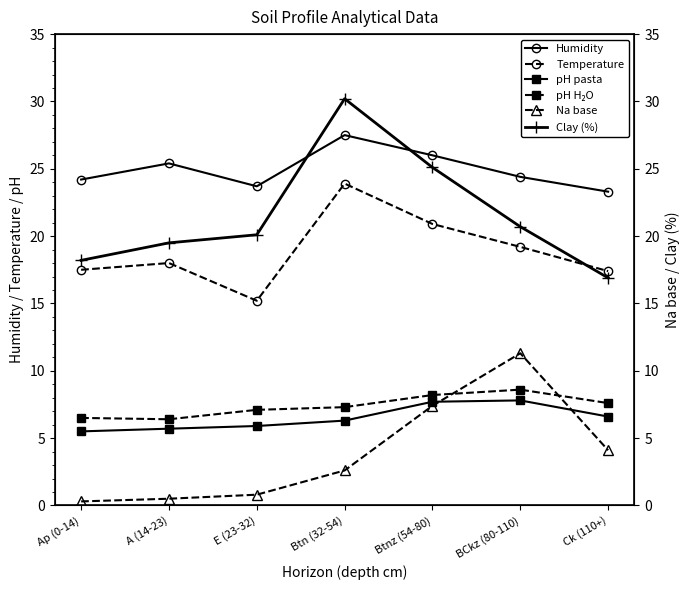

True or false: Humidity and pH pasta cross at least once.

False